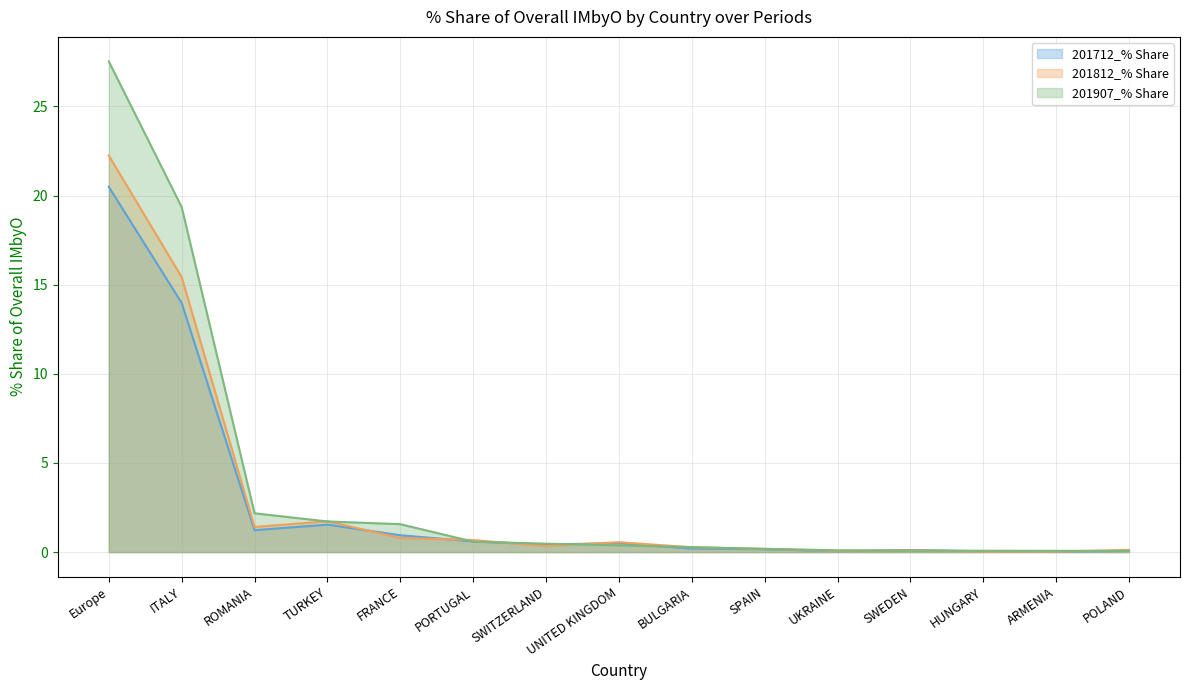

What is the value of the 201907_% Share line point at the 13th from the left?

0.1